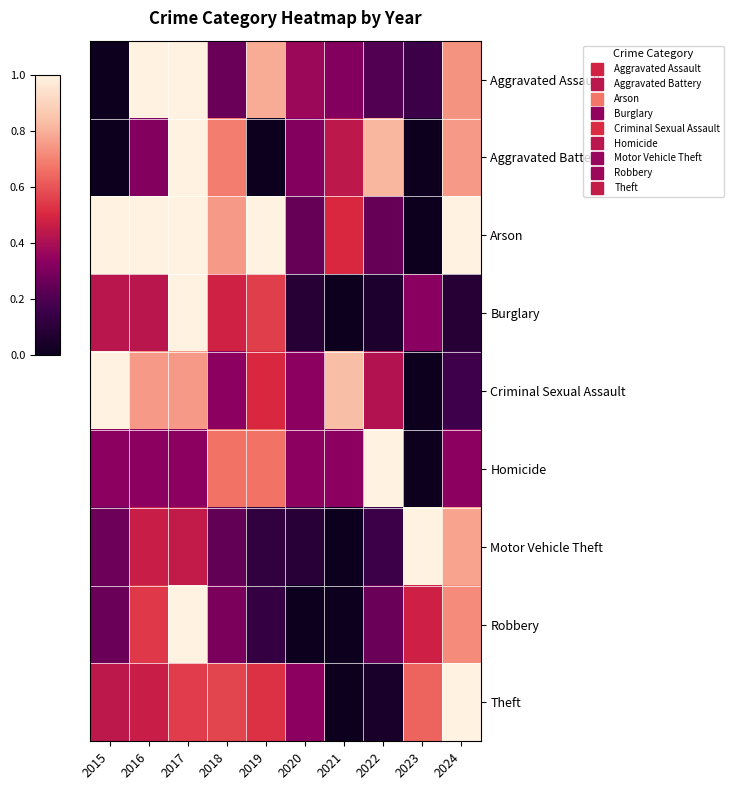

Reading left to right, what are all the values shown in this chart?

Aggravated Assault: 2015=0.0	2016=1.0	2017=1.0	2018=0.3	2019=0.8	2020=0.4	2021=0.3	2022=0.2	2023=0.2	2024=0.7
Aggravated Battery: 2015=0.0	2016=0.3	2017=1.0	2018=0.7	2019=0.0	2020=0.3	2021=0.4	2022=0.8	2023=0.0	2024=0.8
Arson: 2015=1.0	2016=1.0	2017=1.0	2018=0.8	2019=1.0	2020=0.2	2021=0.5	2022=0.2	2023=0.0	2024=1.0
Burglary: 2015=0.4	2016=0.4	2017=1.0	2018=0.5	2019=0.6	2020=0.1	2021=0.0	2022=0.1	2023=0.3	2024=0.1
Criminal Sexual Assault: 2015=1.0	2016=0.8	2017=0.8	2018=0.3	2019=0.5	2020=0.3	2021=0.8	2022=0.4	2023=0.0	2024=0.2
Homicide: 2015=0.3	2016=0.3	2017=0.3	2018=0.7	2019=0.7	2020=0.3	2021=0.3	2022=1.0	2023=0.0	2024=0.3
Motor Vehicle Theft: 2015=0.3	2016=0.5	2017=0.5	2018=0.2	2019=0.1	2020=0.1	2021=0.0	2022=0.2	2023=1.0	2024=0.8
Robbery: 2015=0.3	2016=0.5	2017=1.0	2018=0.3	2019=0.1	2020=0.0	2021=0.0	2022=0.3	2023=0.5	2024=0.7
Theft: 2015=0.4	2016=0.5	2017=0.5	2018=0.6	2019=0.5	2020=0.3	2021=0.0	2022=0.0	2023=0.6	2024=1.0